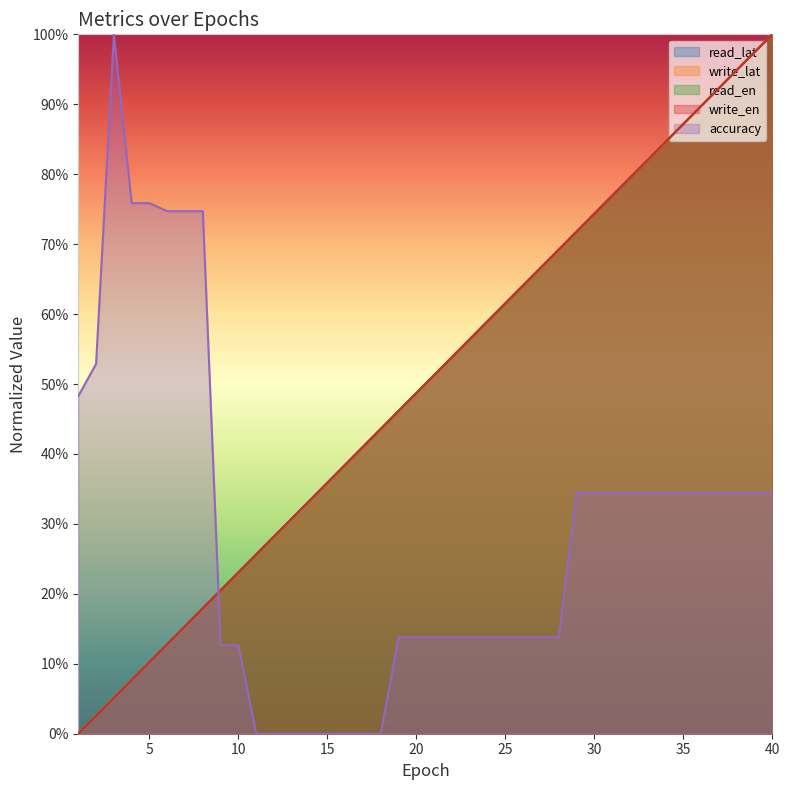

What is the difference between the maximum and minimum values in the read_lat series?

1.0